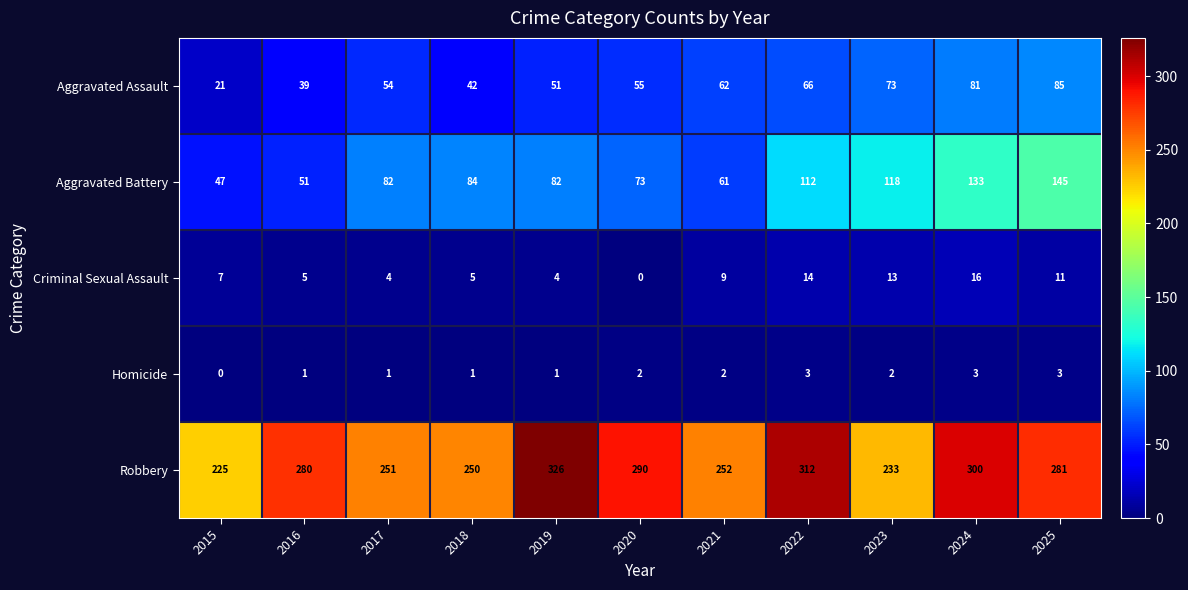

What is the difference between the highest and lowest values at 2018?

249